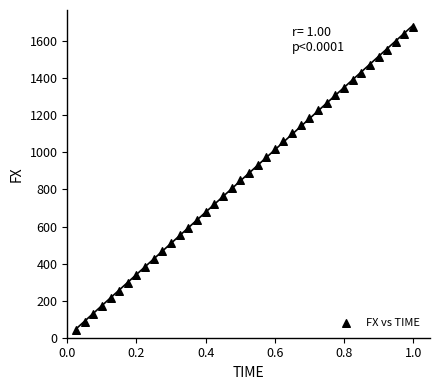

What is the range of X values (max minus min)?

1.0